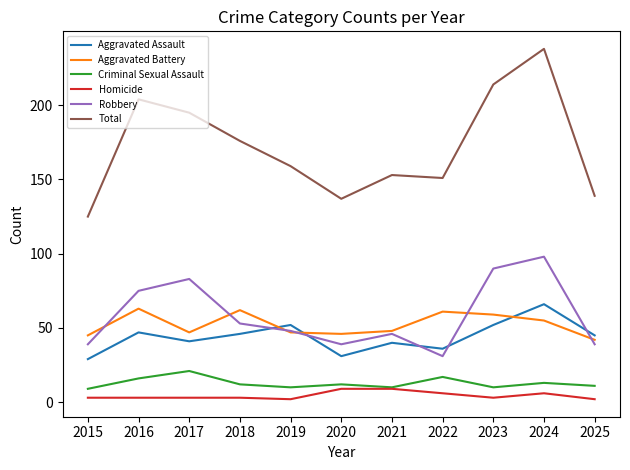

True or false: Total and Aggravated Battery cross at least once.

False